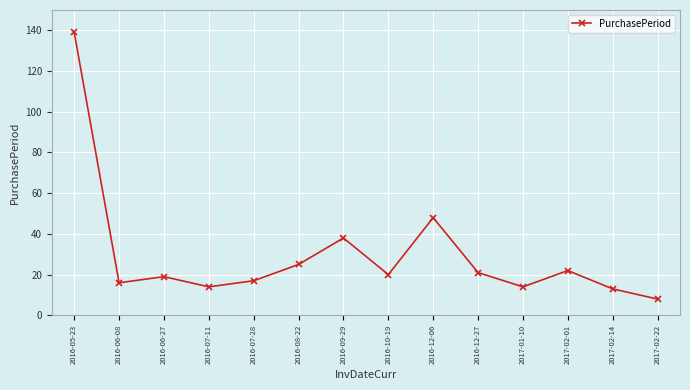

What is the sum of the values at 2016-08-22 and 2016-12-06?

73